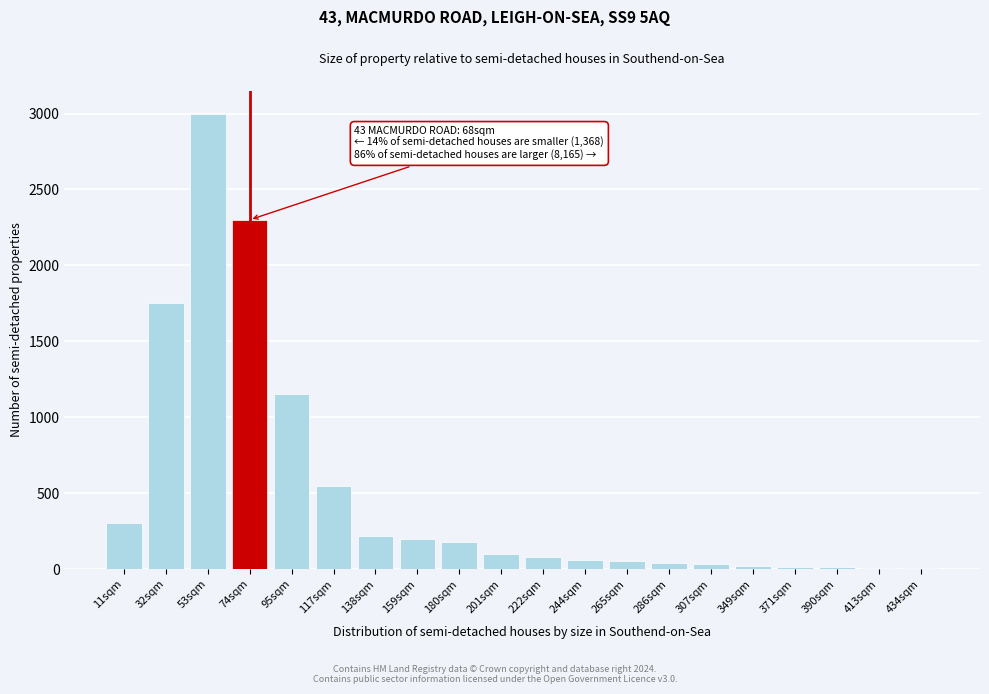

True or false: the data shows 1150 at 95sqm.

True